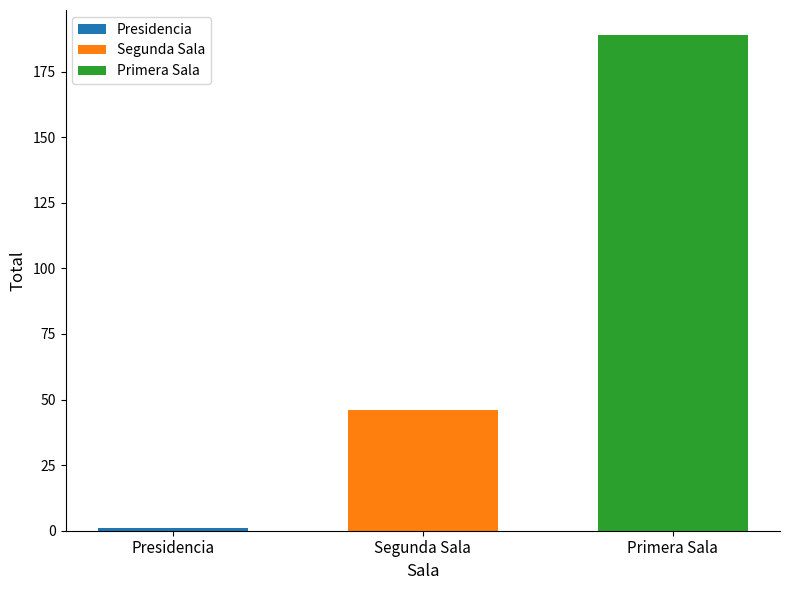

True or false: Primera Sala has a value of 189 at Segunda Sala.

True